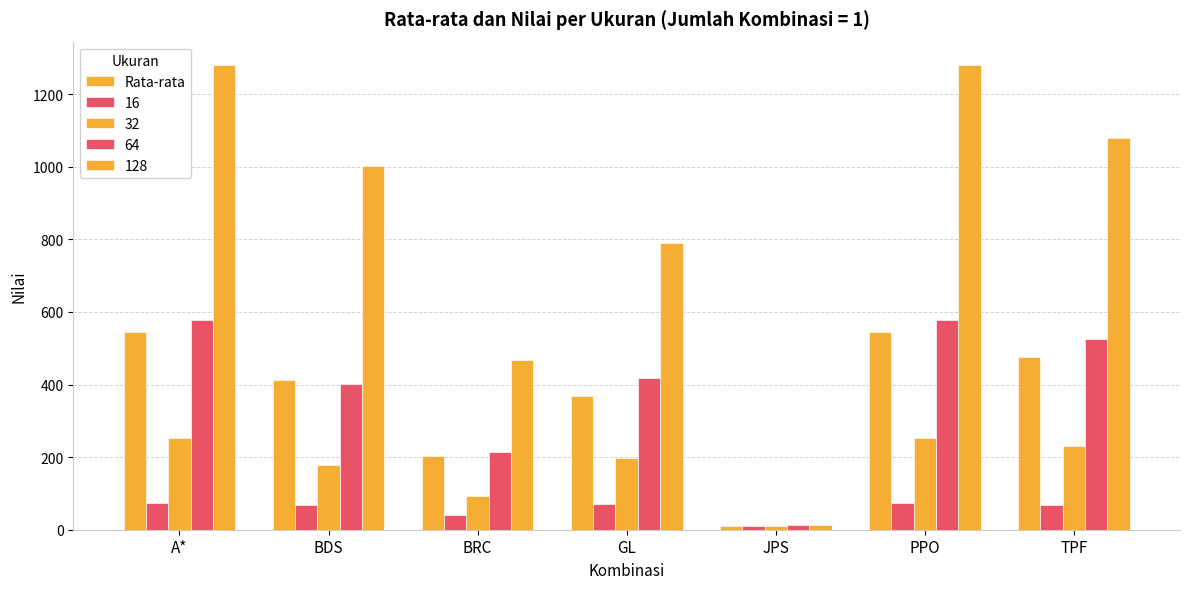

Are the bars horizontal?

No